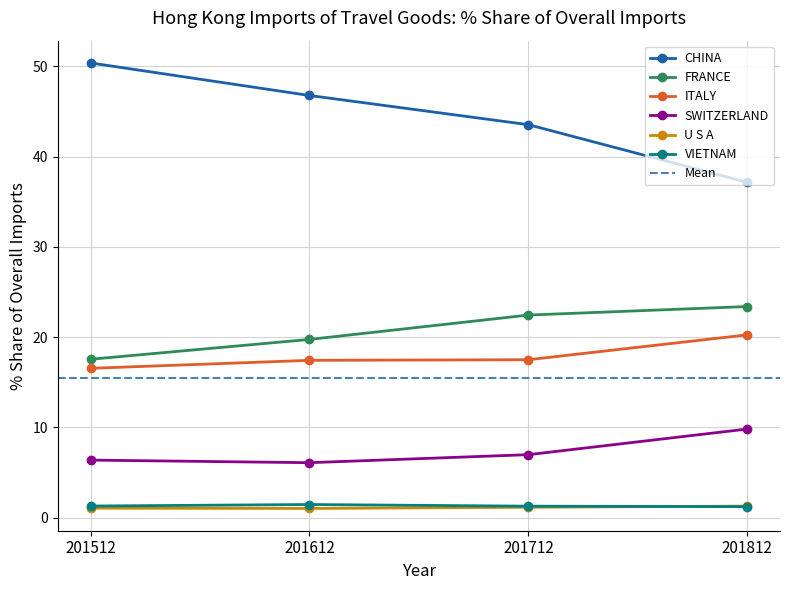

Is the value of U S A at 201812 greater than the value of CHINA at 201512?

No